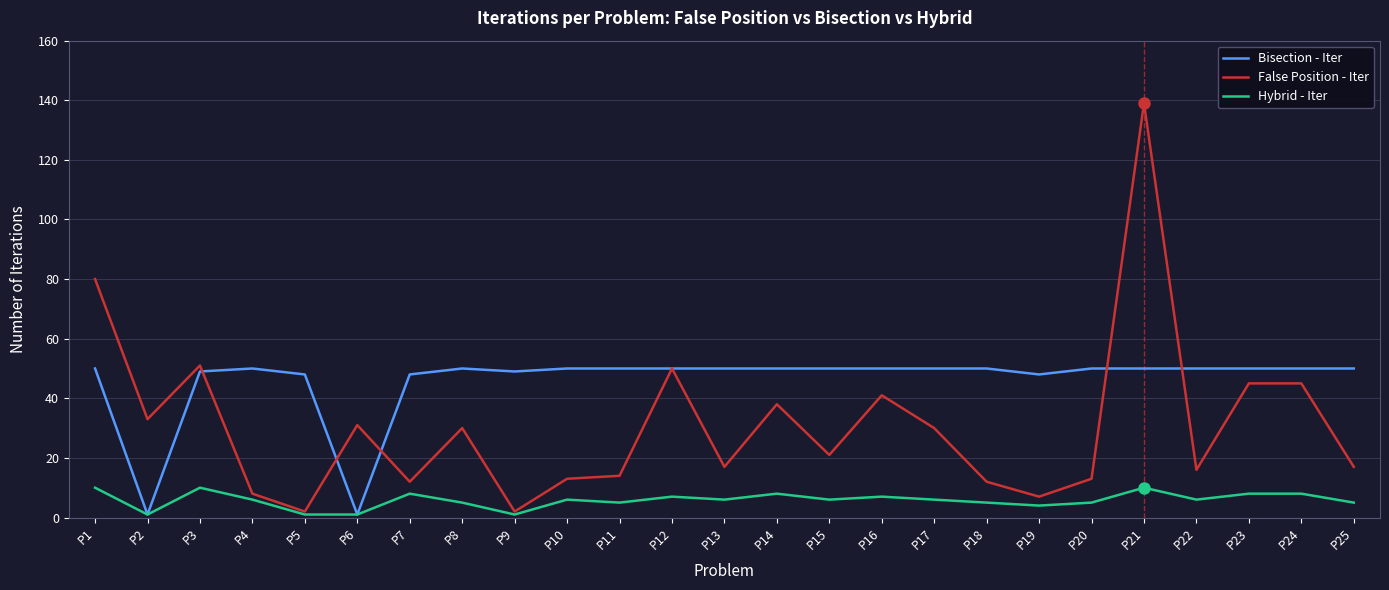

Count the number of categories in the chart.

25